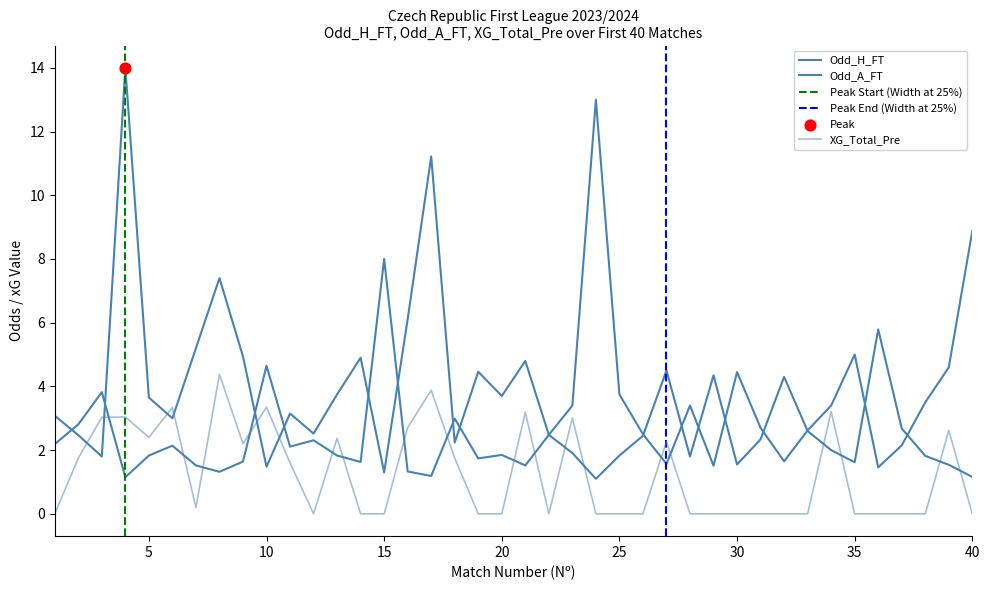

Is the value of Odd_H_FT at 20 greater than the value of XG_Total_Pre at 26?

Yes